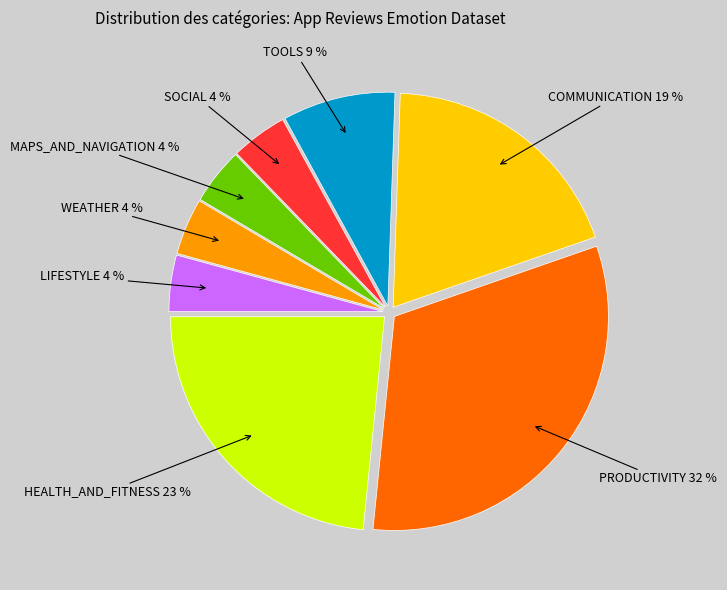

To the nearest percent, what is the average slice percentage?

12%